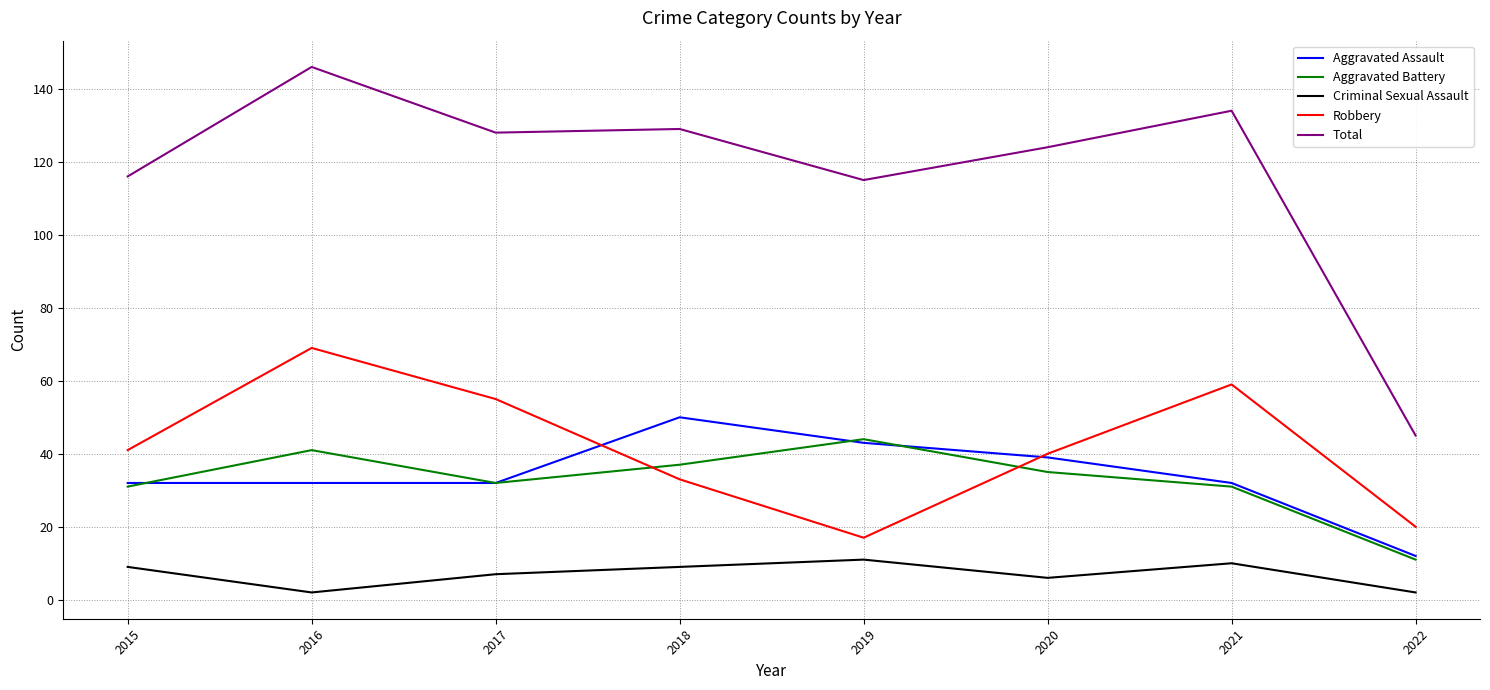

The Aggravated Assault series shows 43 at 2016. True or false?

False